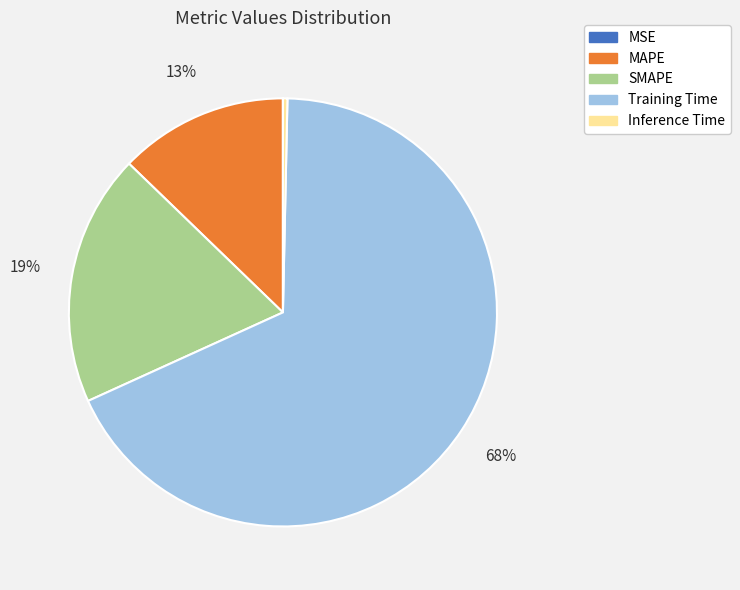

What percentage is the Training Time slice, to the nearest percent?

68%